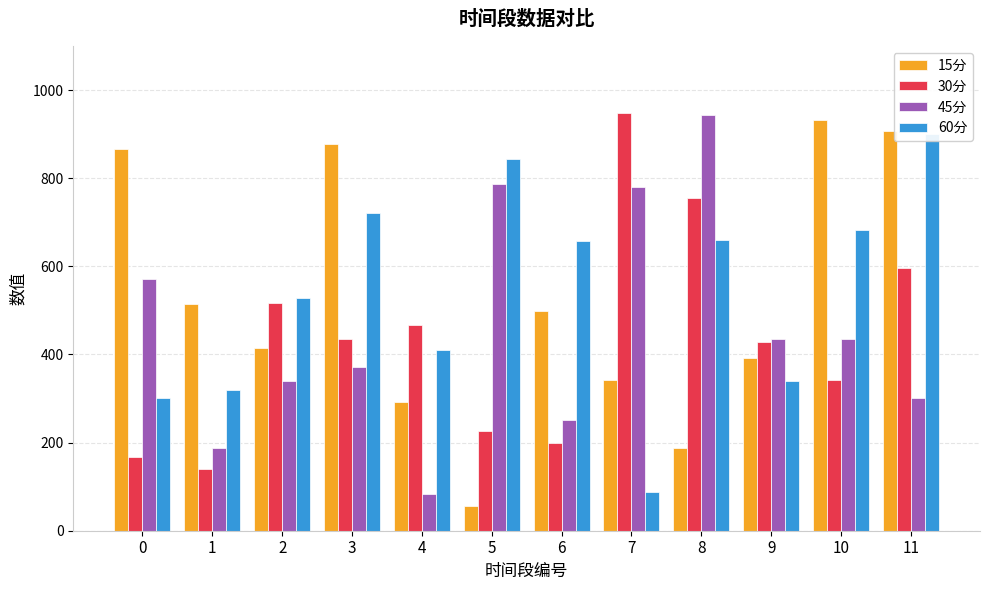

Which has a higher value, 10 or 8?

10